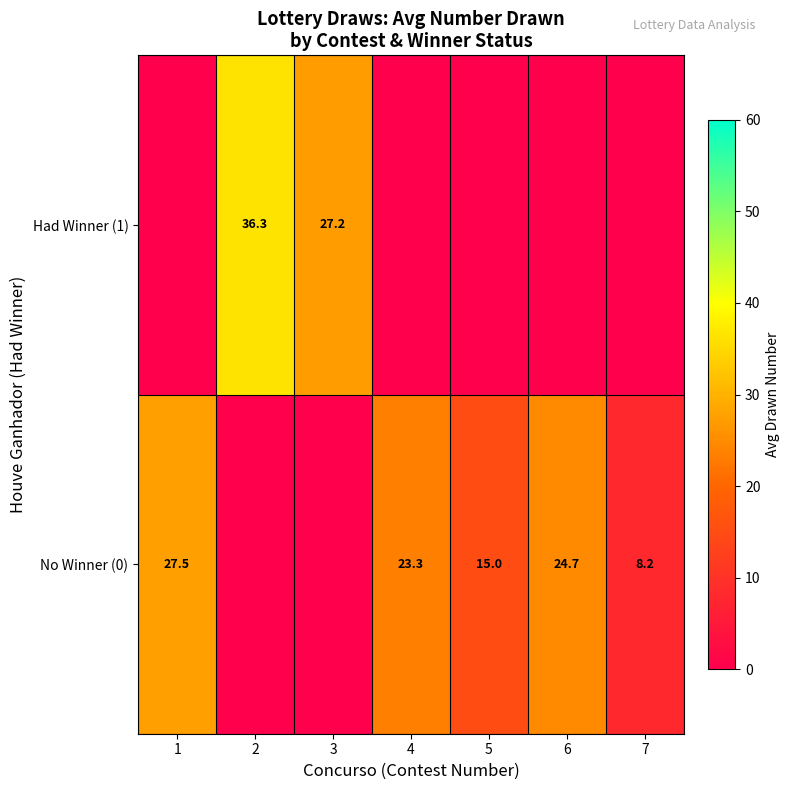

Is it true that No Winner (0) equals 3.9 at 5?

False